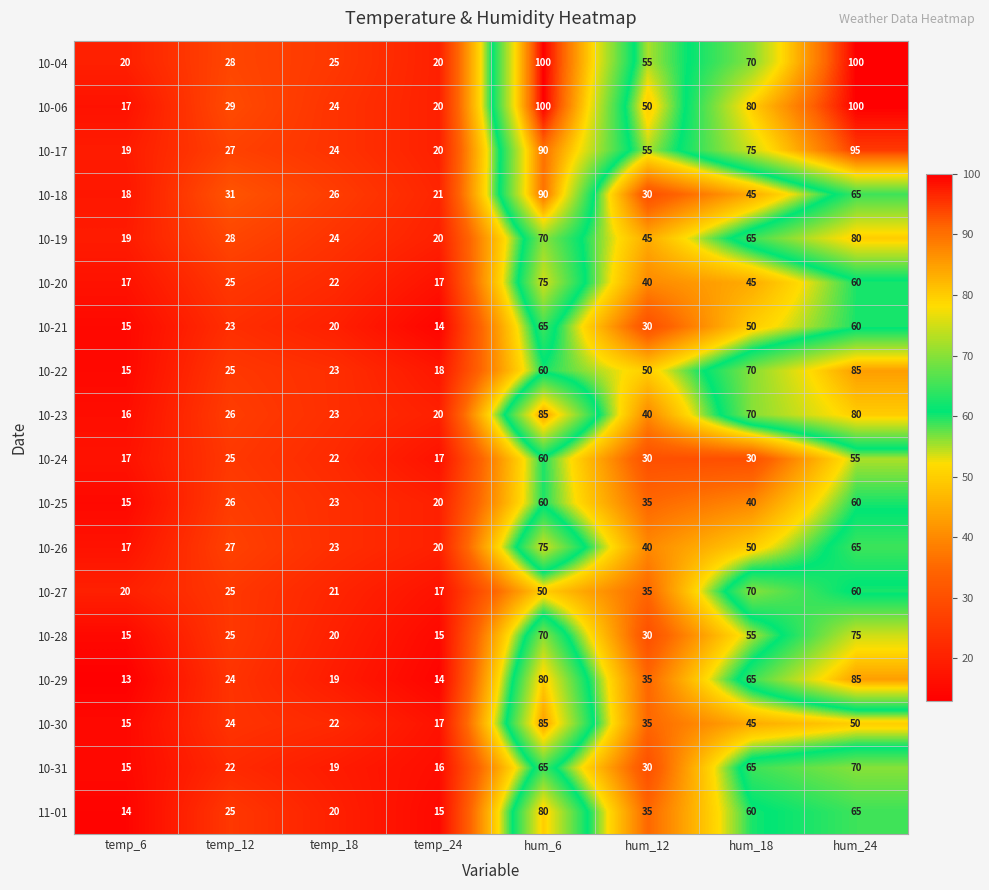

At which label is 10-26 closest to 46?

hum_18